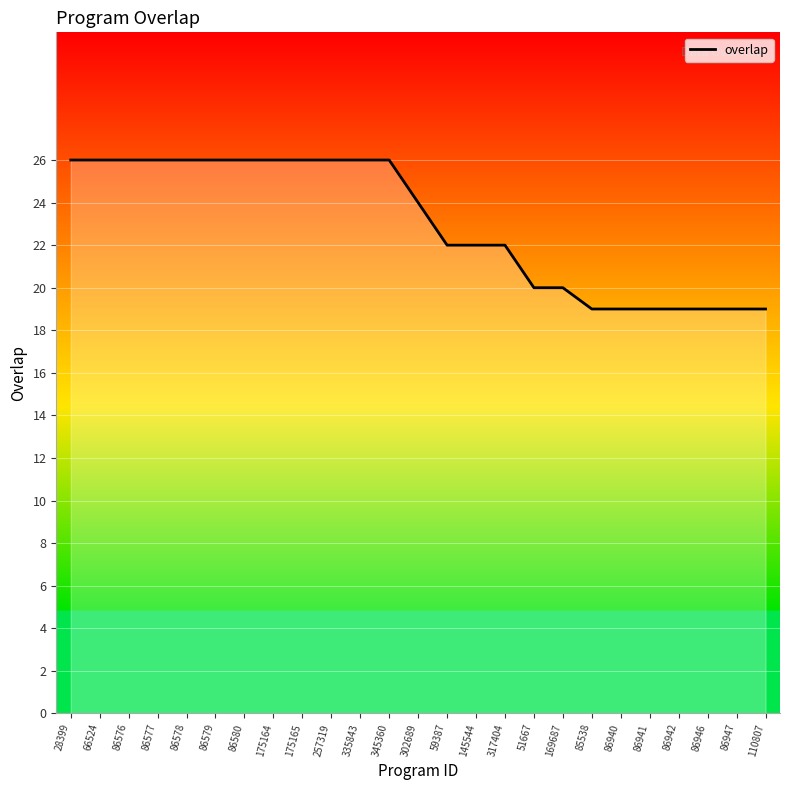

Which has a higher value, 257319 or 86940?

257319